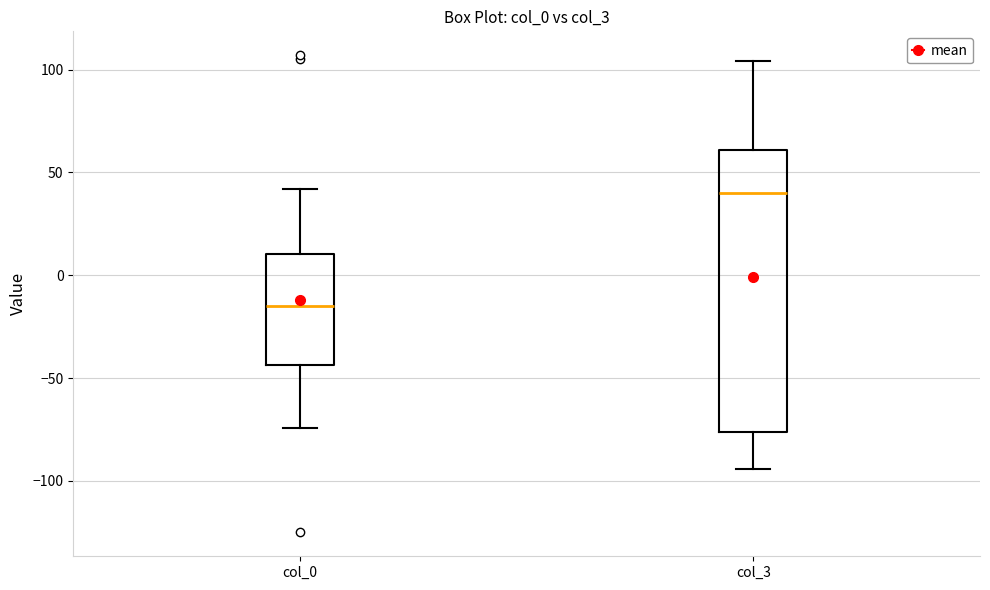

Reading left to right, read every box against the y-axis: the position of its median line, the range the box covers, and the ends of its whiskers. The values are not printed on the chart, so give them approximately, as read against the axis.

col_0: median -15, box -45 to 10, whiskers -75 to 40
col_3: median 40, box -75 to 60, whiskers -95 to 105